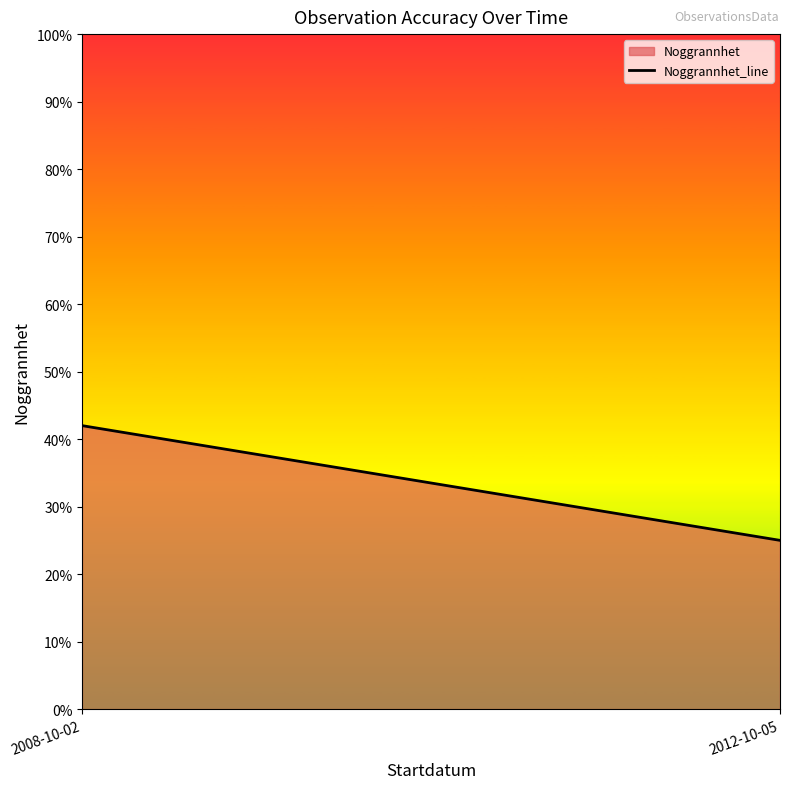

What is the difference between the maximum and minimum values?

17